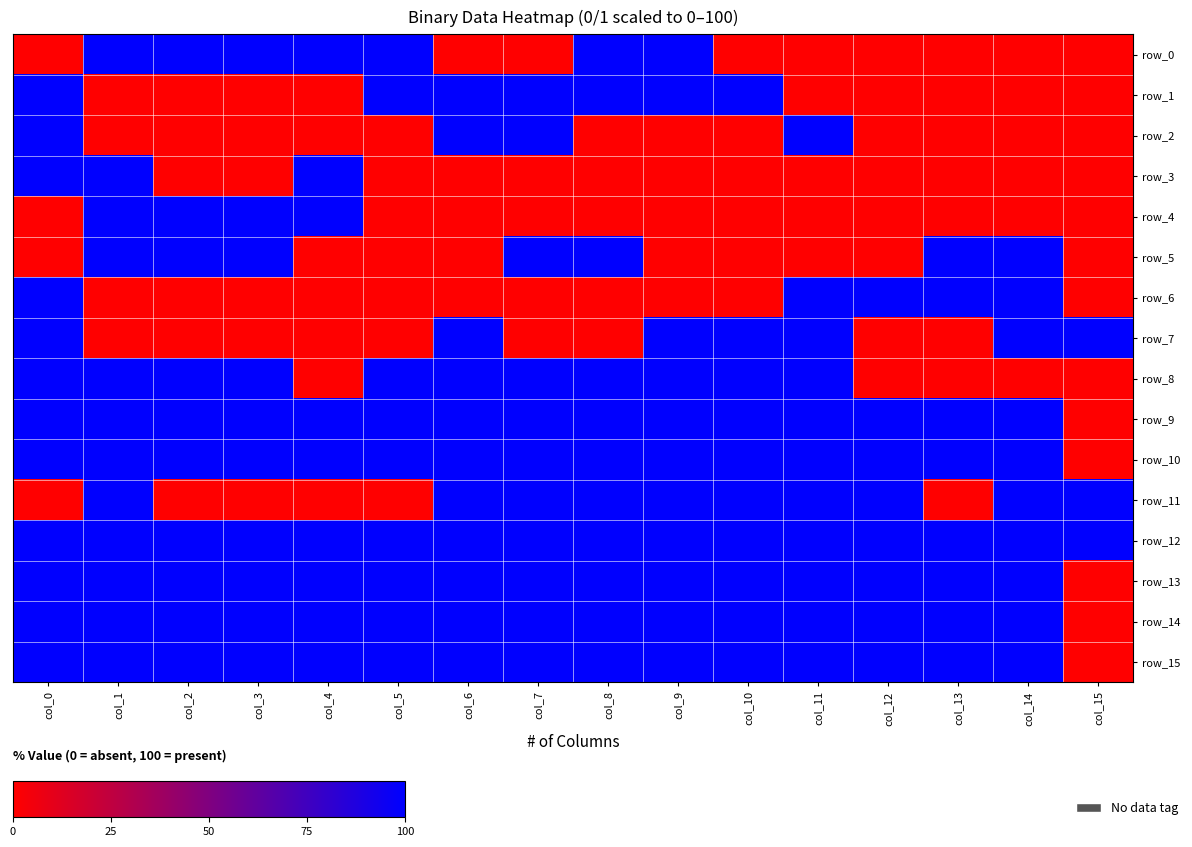

Count the number of data series in this chart.

16